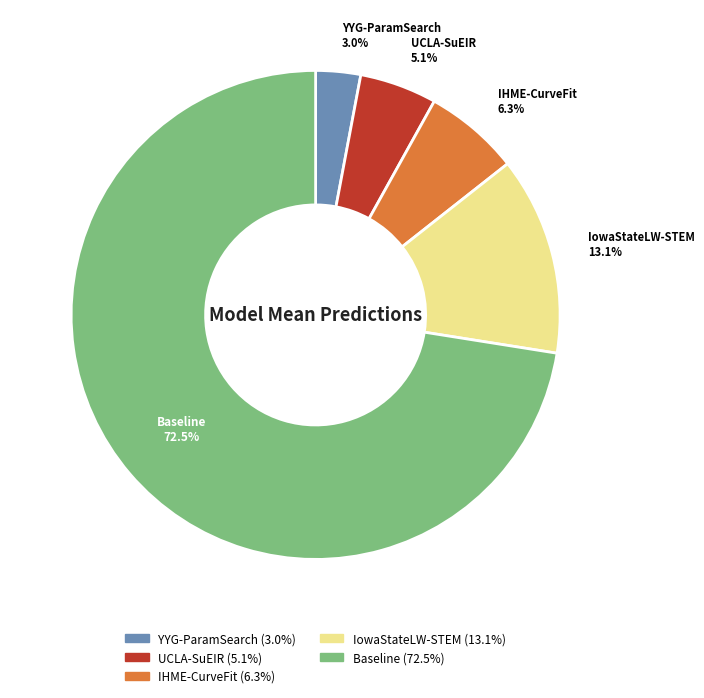

What percentage is NOT represented by IHME-CurveFit?

93.7%